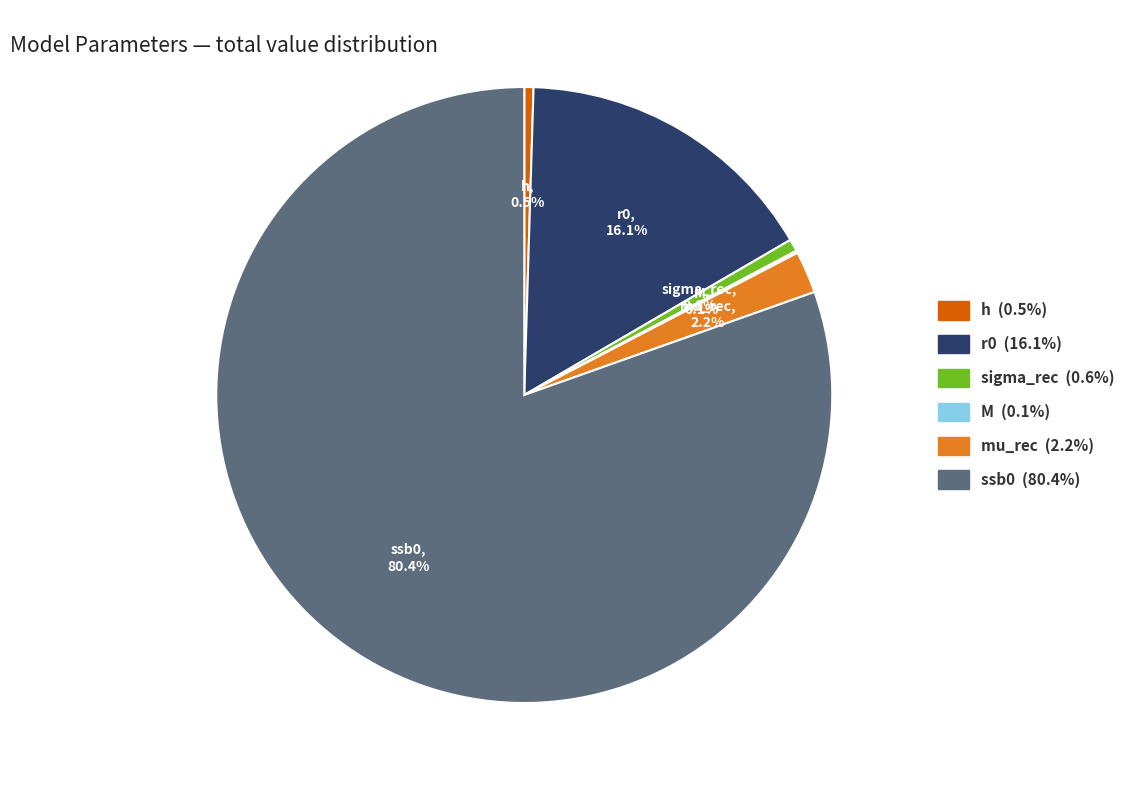

Which category accounts for the majority?

ssb0